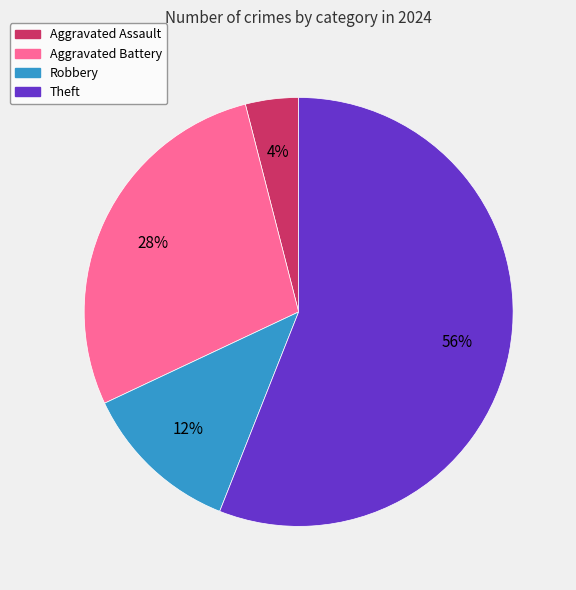

To the nearest percent, what is the difference between the largest and smallest slice percentages?

52%